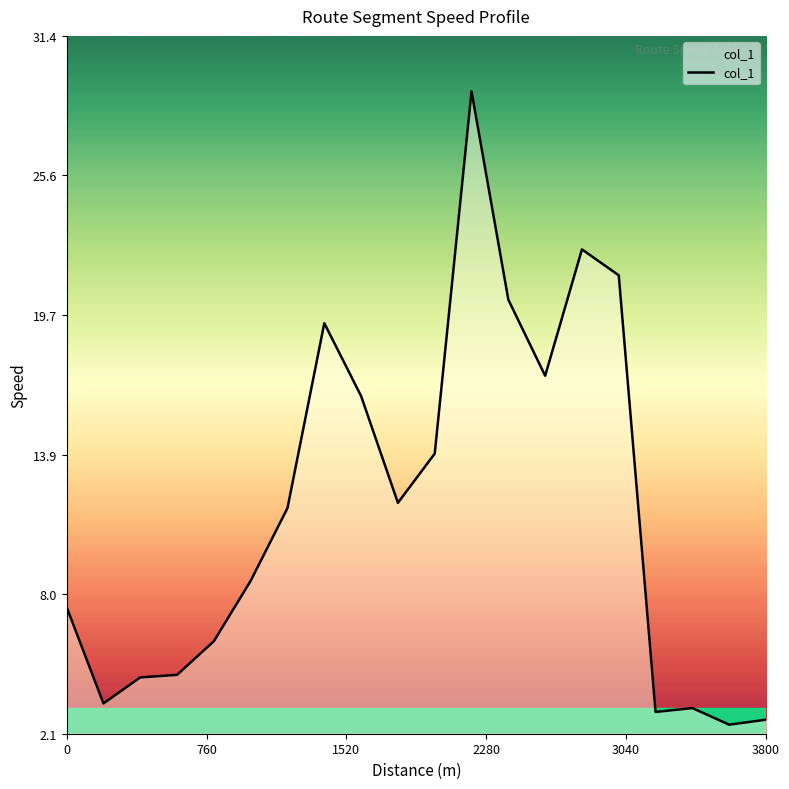

What is the difference between the maximum and minimum values?

26.6